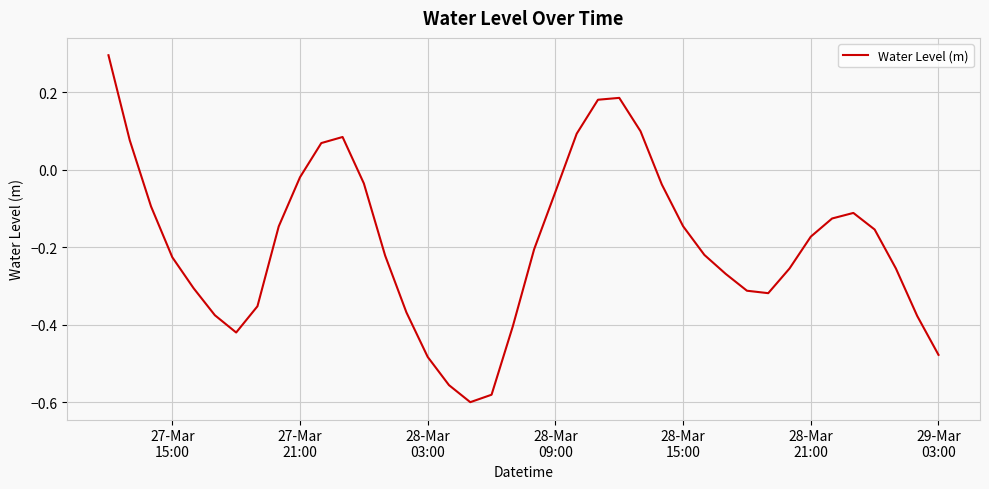

What is the greatest value displayed?

0.3